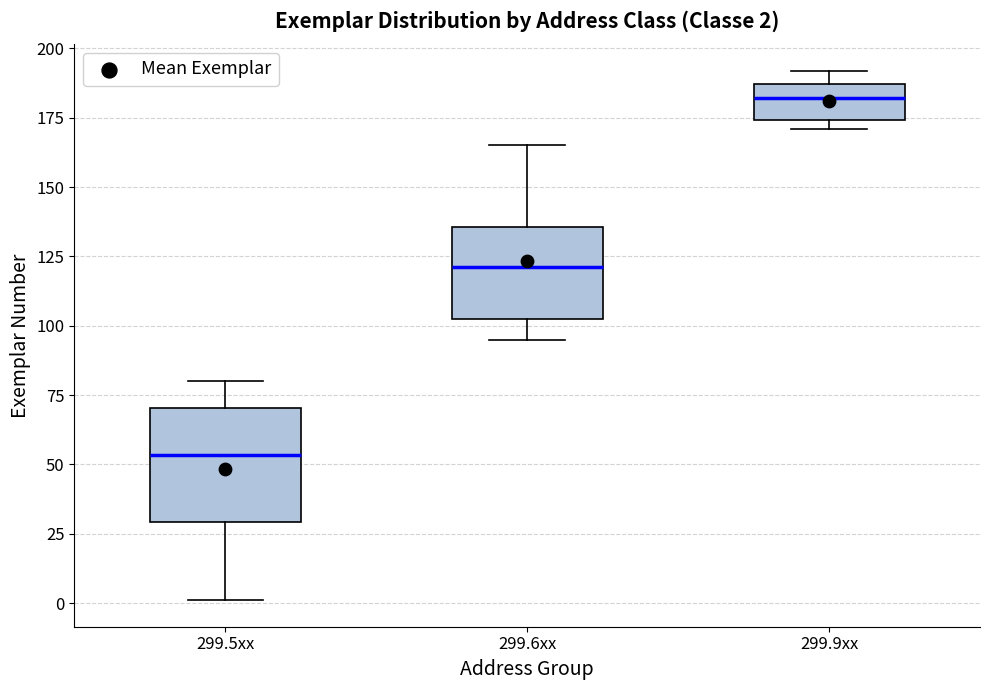

Which box's median line is the lowest?

299.5xx